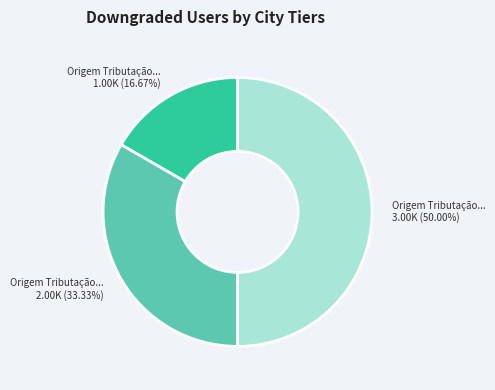

Is Origem Tributação... 2.00K (33.33%) the majority of the pie?

No